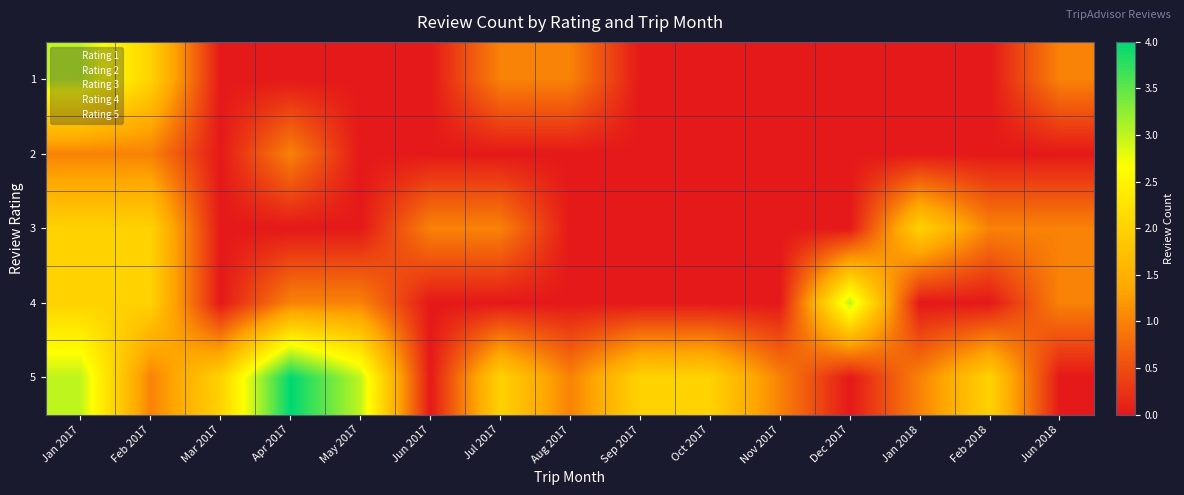

Reading left to right, transcribe all the data shown in this chart.

1: Jan 2017=3	Feb 2017=2	Mar 2017=0	Apr 2017=0	May 2017=0	Jun 2017=0	Jul 2017=1	Aug 2017=1	Sep 2017=0	Oct 2017=0	Nov 2017=0	Dec 2017=0	Jan 2018=0	Feb 2018=0	Jun 2018=1
2: Jan 2017=1	Feb 2017=1	Mar 2017=0	Apr 2017=1	May 2017=0	Jun 2017=0	Jul 2017=0	Aug 2017=0	Sep 2017=0	Oct 2017=0	Nov 2017=0	Dec 2017=0	Jan 2018=0	Feb 2018=0	Jun 2018=0
3: Jan 2017=2	Feb 2017=2	Mar 2017=0	Apr 2017=0	May 2017=0	Jun 2017=1	Jul 2017=1	Aug 2017=0	Sep 2017=0	Oct 2017=0	Nov 2017=0	Dec 2017=0	Jan 2018=2	Feb 2018=1	Jun 2018=1
4: Jan 2017=2	Feb 2017=2	Mar 2017=0	Apr 2017=1	May 2017=1	Jun 2017=0	Jul 2017=0	Aug 2017=0	Sep 2017=0	Oct 2017=0	Nov 2017=0	Dec 2017=3	Jan 2018=0	Feb 2018=0	Jun 2018=1
5: Jan 2017=3	Feb 2017=1	Mar 2017=2	Apr 2017=4	May 2017=3	Jun 2017=0	Jul 2017=2	Aug 2017=1	Sep 2017=2	Oct 2017=2	Nov 2017=1	Dec 2017=0	Jan 2018=1	Feb 2018=2	Jun 2018=0